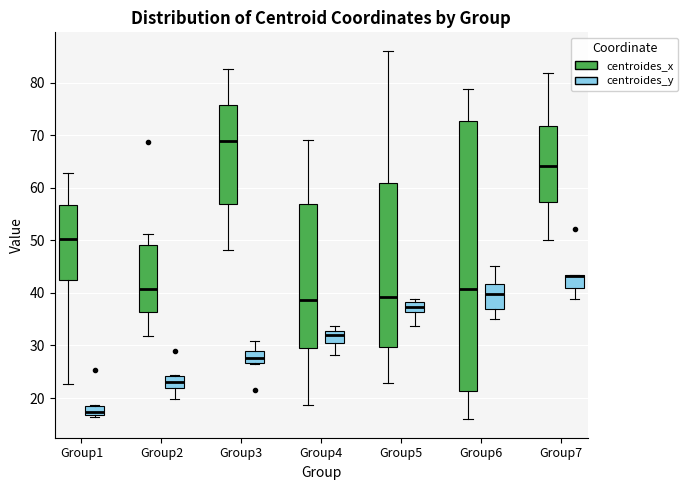

Reading left to right, transcribe this box plot: for each box, give where its median line is, the range the box spans, and where its two whiskers end, as read against the y-axis. The values are not printed on the chart, so give them approximately, as read against the axis.

Group1 (centroides_x): median 50, box 42 to 57, whiskers 23 to 63
Group1 (centroides_y): median 17 (just above the box's lower edge), box 17 to 18, whiskers 16 to 19
Group2 (centroides_x): median 41, box 36 to 49, whiskers 32 to 51
Group2 (centroides_y): median 23, box 22 to 24, whiskers 20 to 24
Group3 (centroides_x): median 69, box 57 to 76, whiskers 48 to 83
Group3 (centroides_y): median 28, box 27 to 29, whiskers 27 to 31
Group4 (centroides_x): median 39, box 30 to 57, whiskers 19 to 69
Group4 (centroides_y): median 32, box 30 to 33, whiskers 28 to 34
Group5 (centroides_x): median 39, box 30 to 61, whiskers 23 to 86
Group5 (centroides_y): median 37, box 36 to 38, whiskers 34 to 39
Group6 (centroides_x): median 41, box 21 to 73, whiskers 16 to 79
Group6 (centroides_y): median 40, box 37 to 42, whiskers 35 to 45
Group7 (centroides_x): median 64, box 57 to 72, whiskers 50 to 82
Group7 (centroides_y): median 43 (drawn on the box's upper edge), box 41 to 43, whiskers 39 to 43